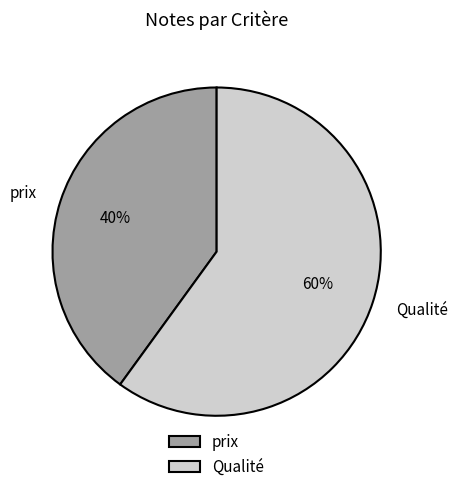

To the nearest percent, what percentage of the pie is Qualité?

60%